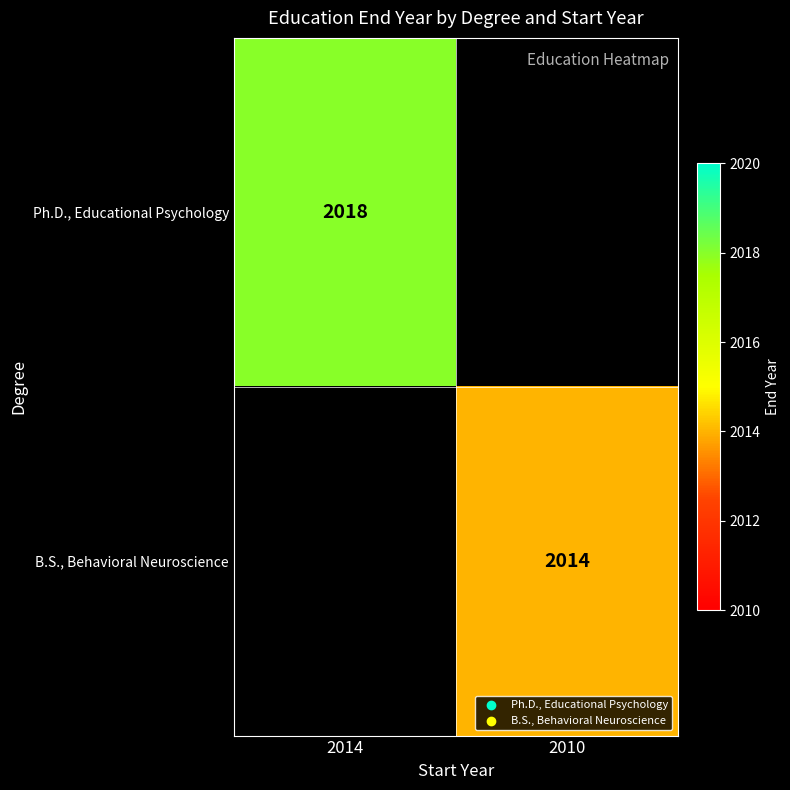

The value of Ph.D., Educational Psychology at 2014 is 2018. True or false?

True